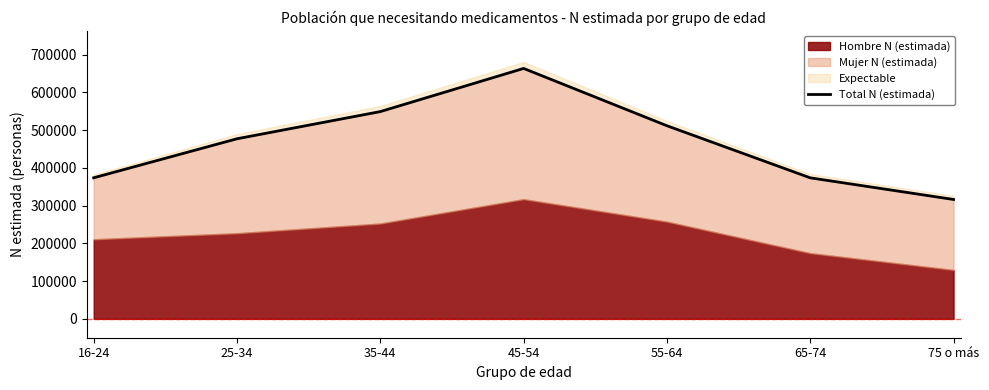

What is the value of the 1st point from the left?

373766